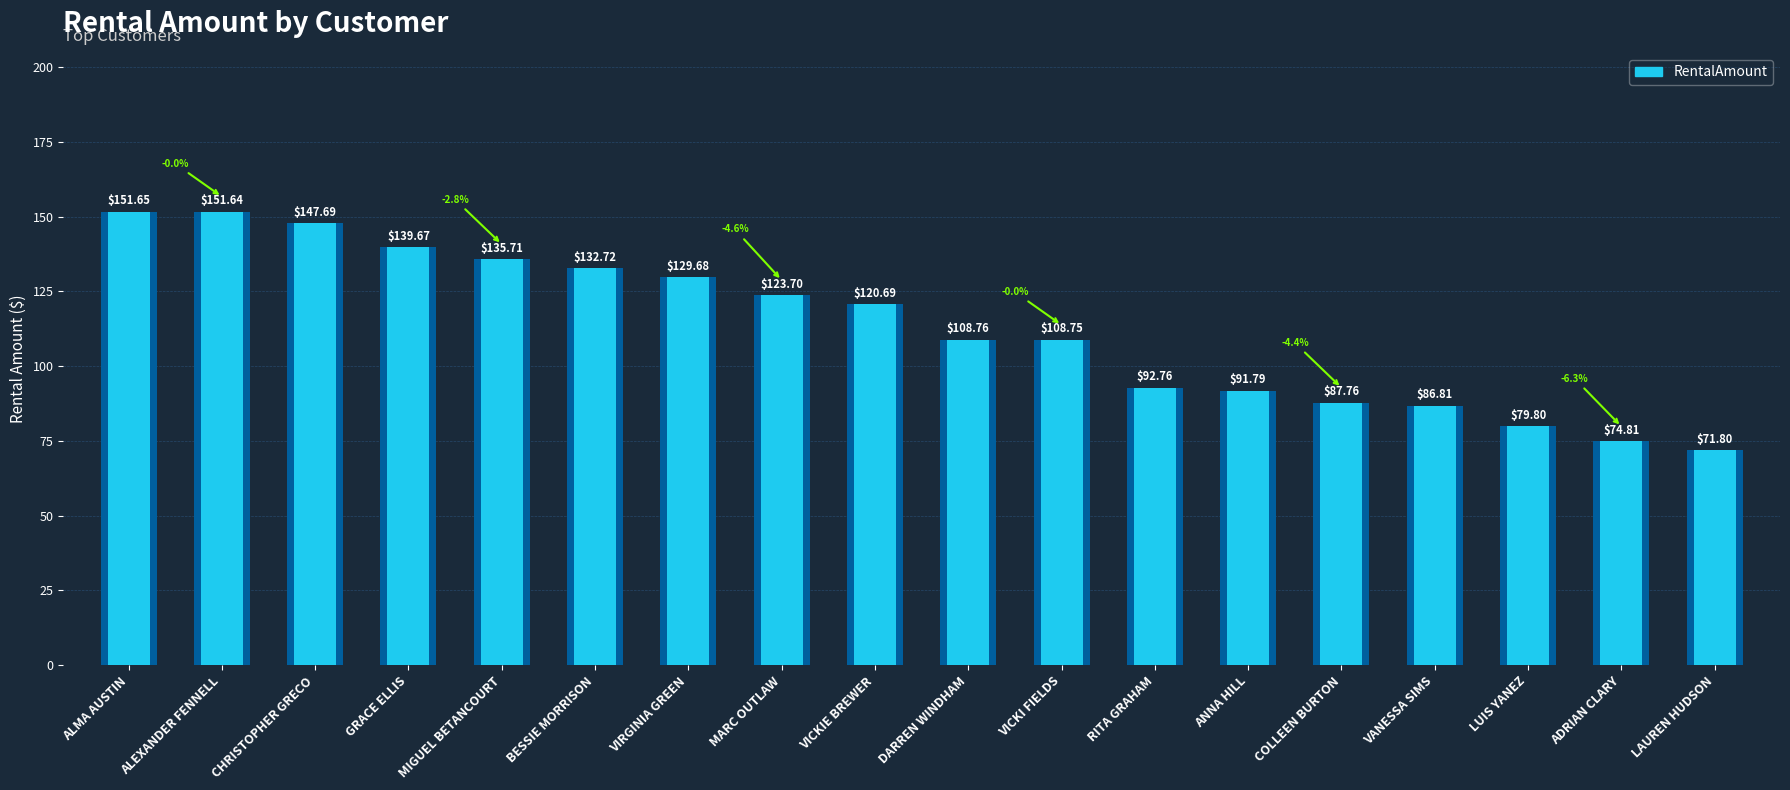

At which category does the chart reach its minimum across all series?

LAUREN HUDSON